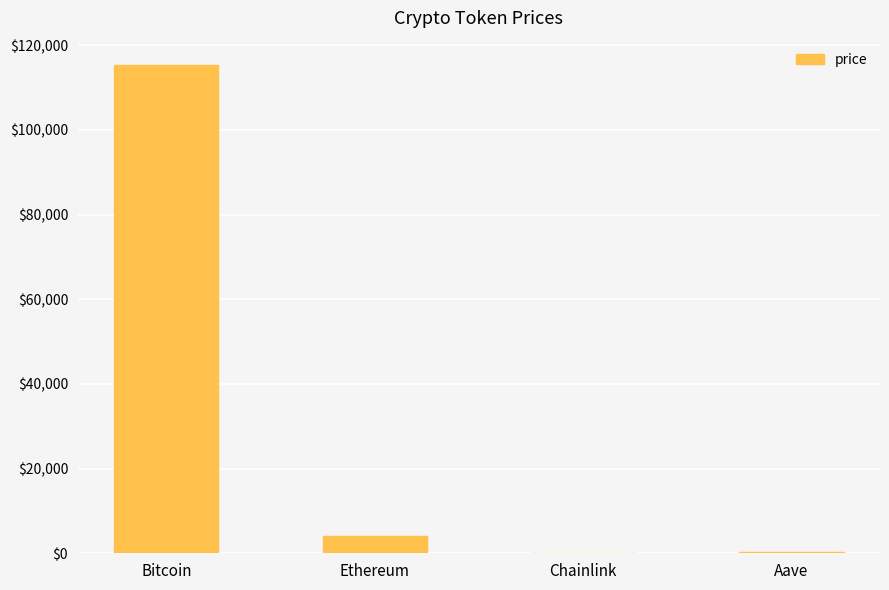

Which label corresponds to the largest value in the chart?

Bitcoin